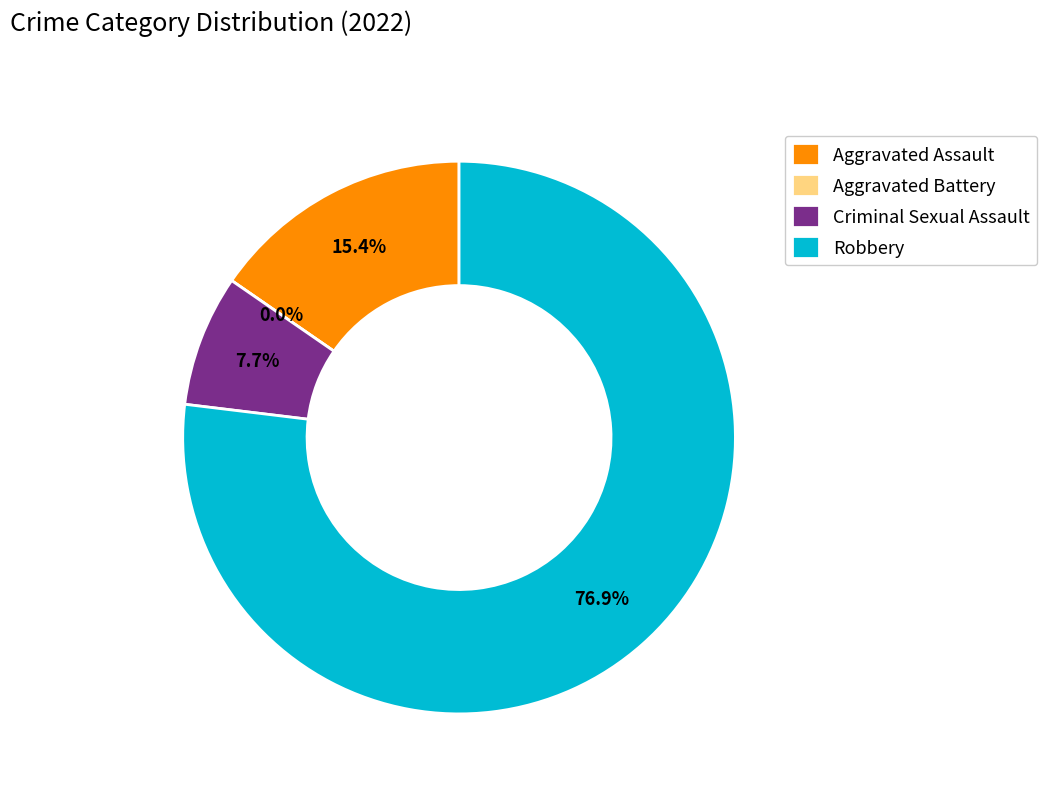

To the nearest percent, what is the average slice percentage?

25%